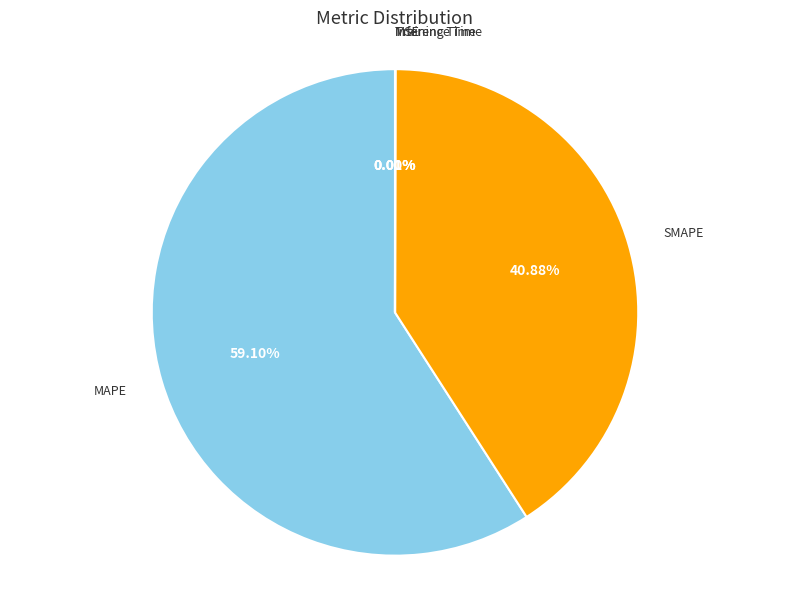

Does MAPE account for over 50% of the chart?

Yes